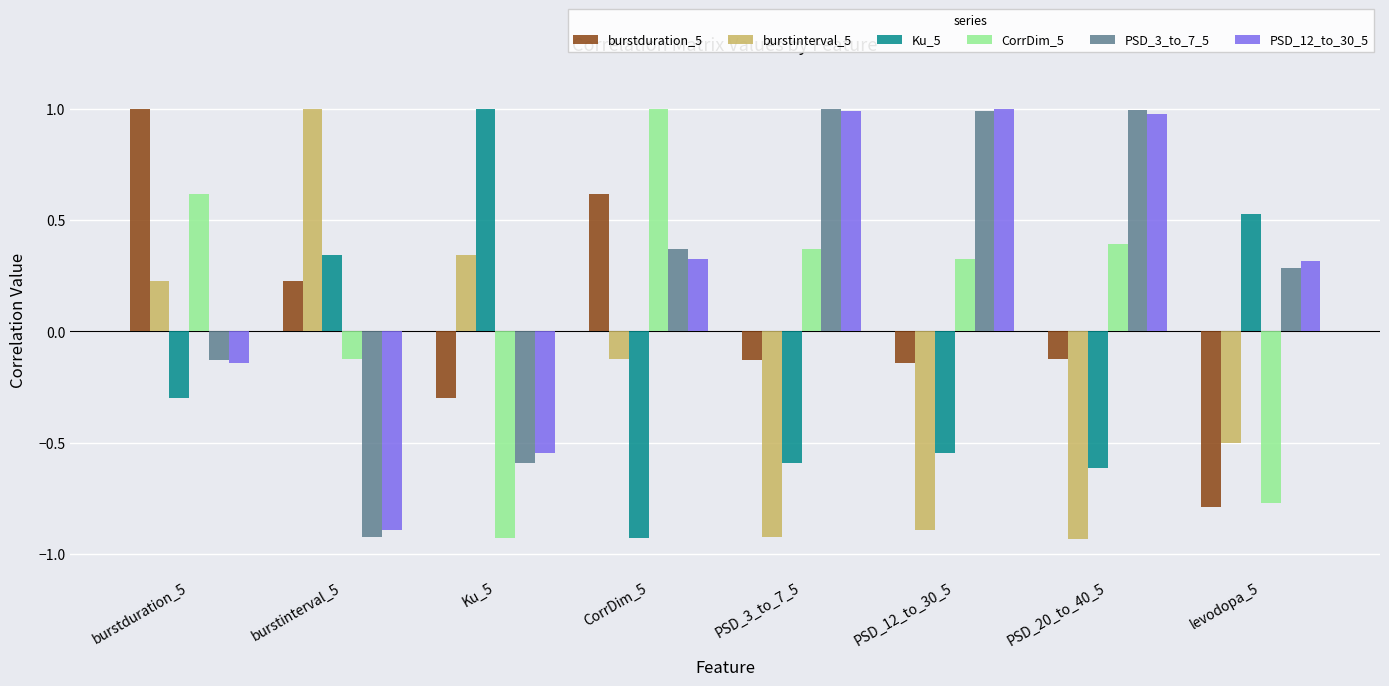

What is the sum of the Ku_5 values at PSD_12_to_30_5 and burstinterval_5?

-0.2